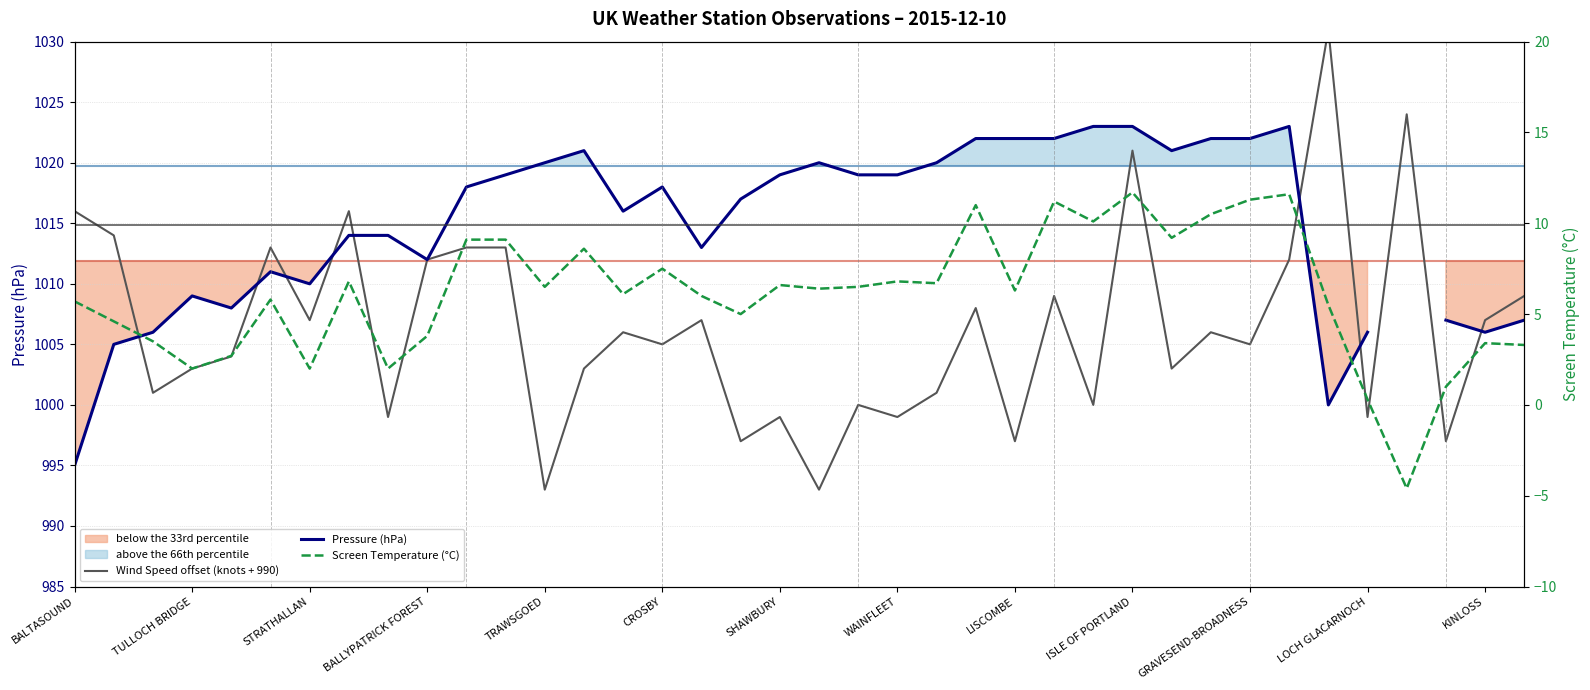

Which series has the largest range (max minus min)?

Wind Speed offset (knots + 990)